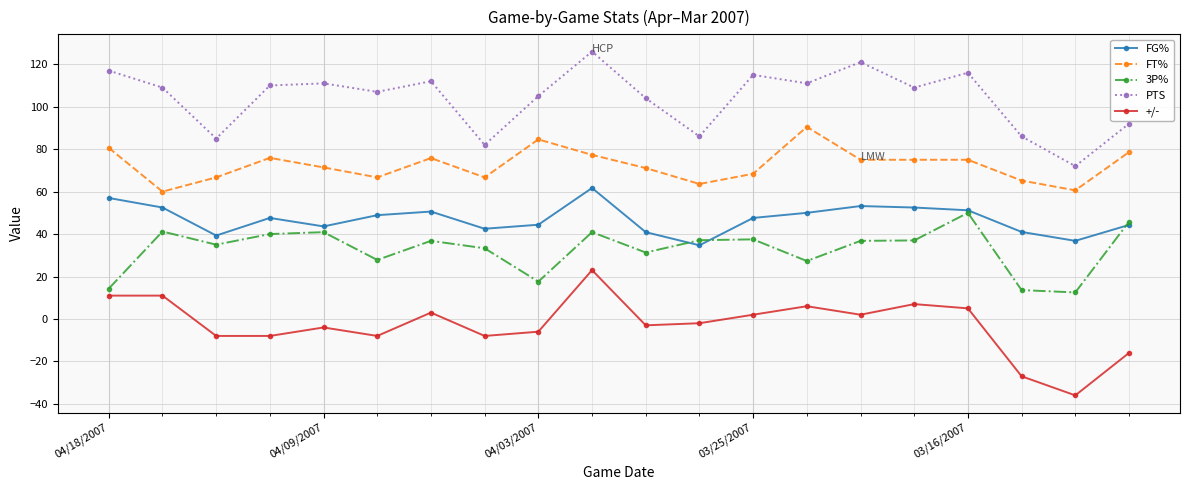

Which series has the largest total across all categories?

PTS